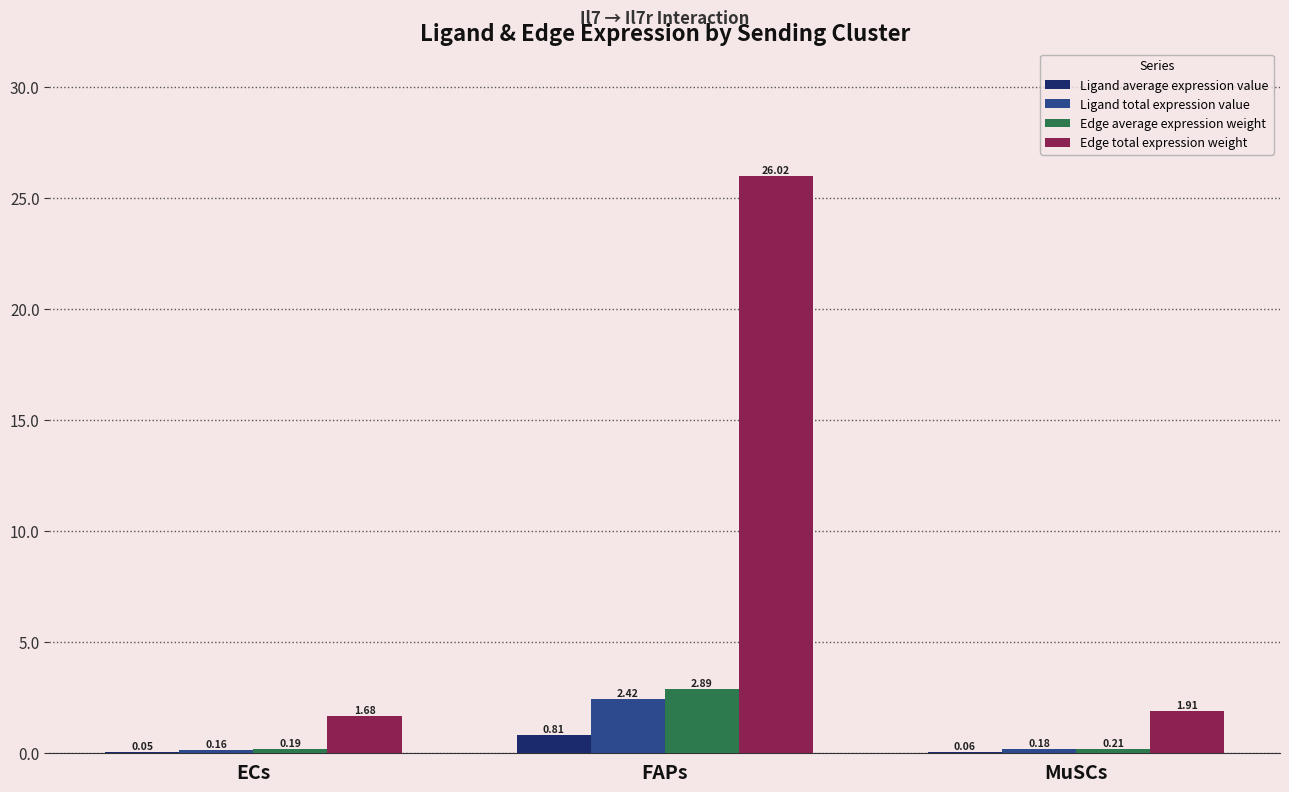

Where is Edge total expression weight nearest to the value 13?

MuSCs